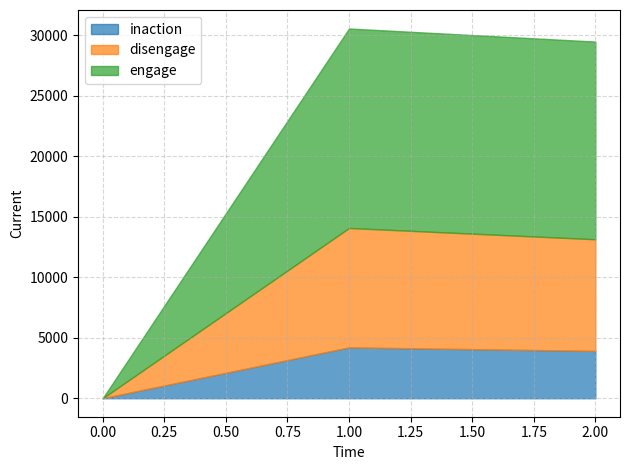

Is it true that inaction equals 3908 at 2?

True